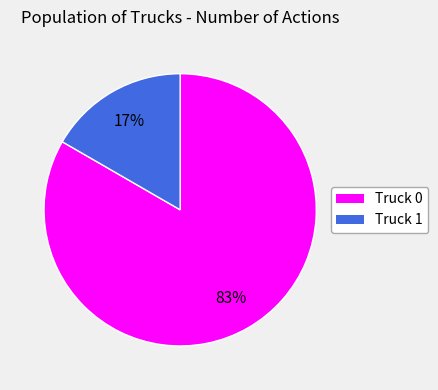

Does Truck 1 account for over 50% of the chart?

No